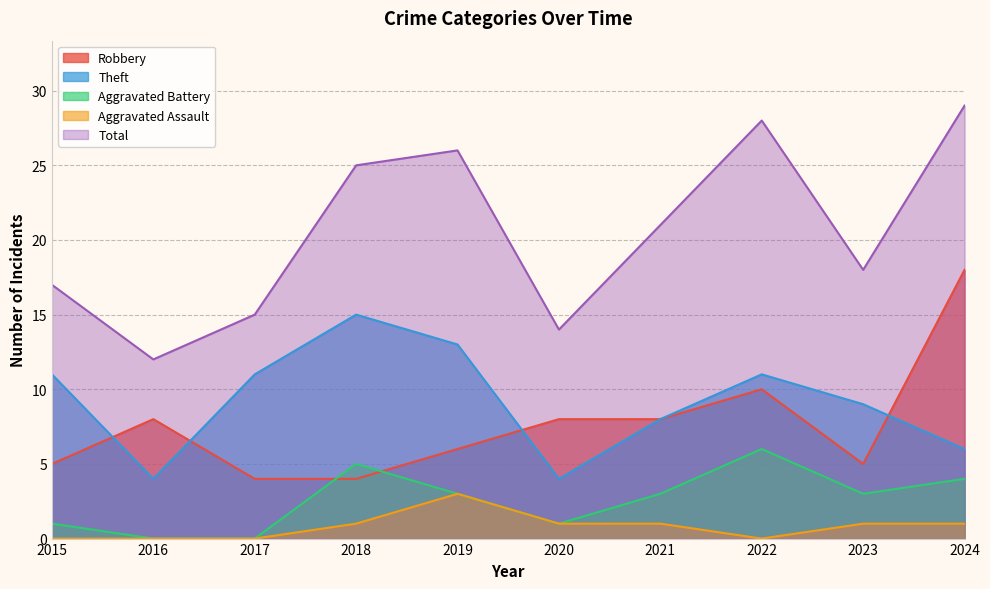

How many data points does each series have?

10